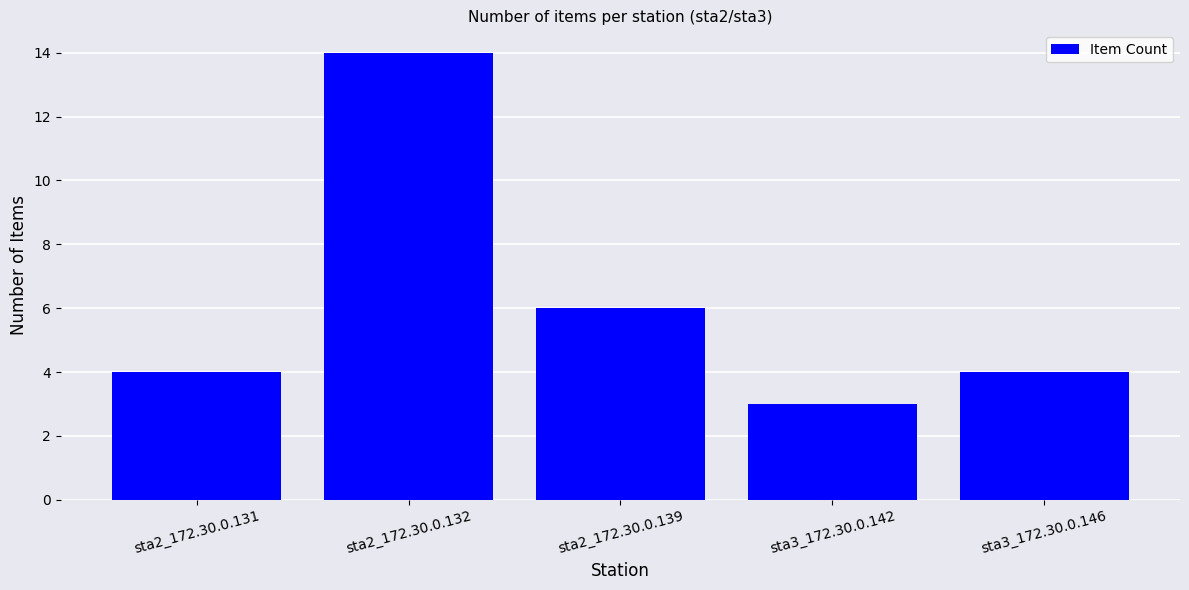

Read the value at sta2_172.30.0.132.

14